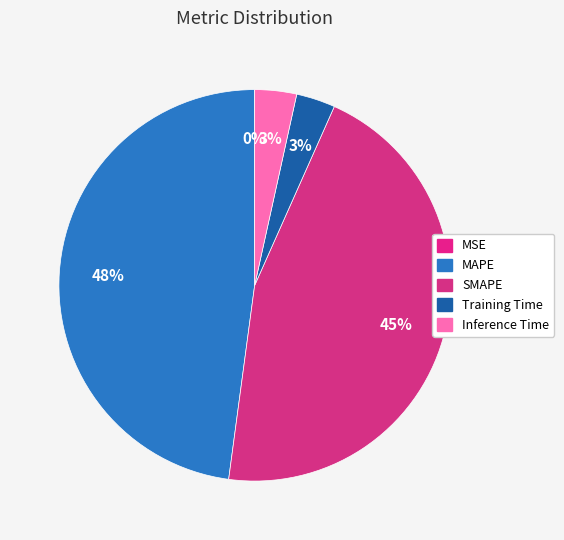

The MAPE slice represents 48% of the pie. True or false?

True